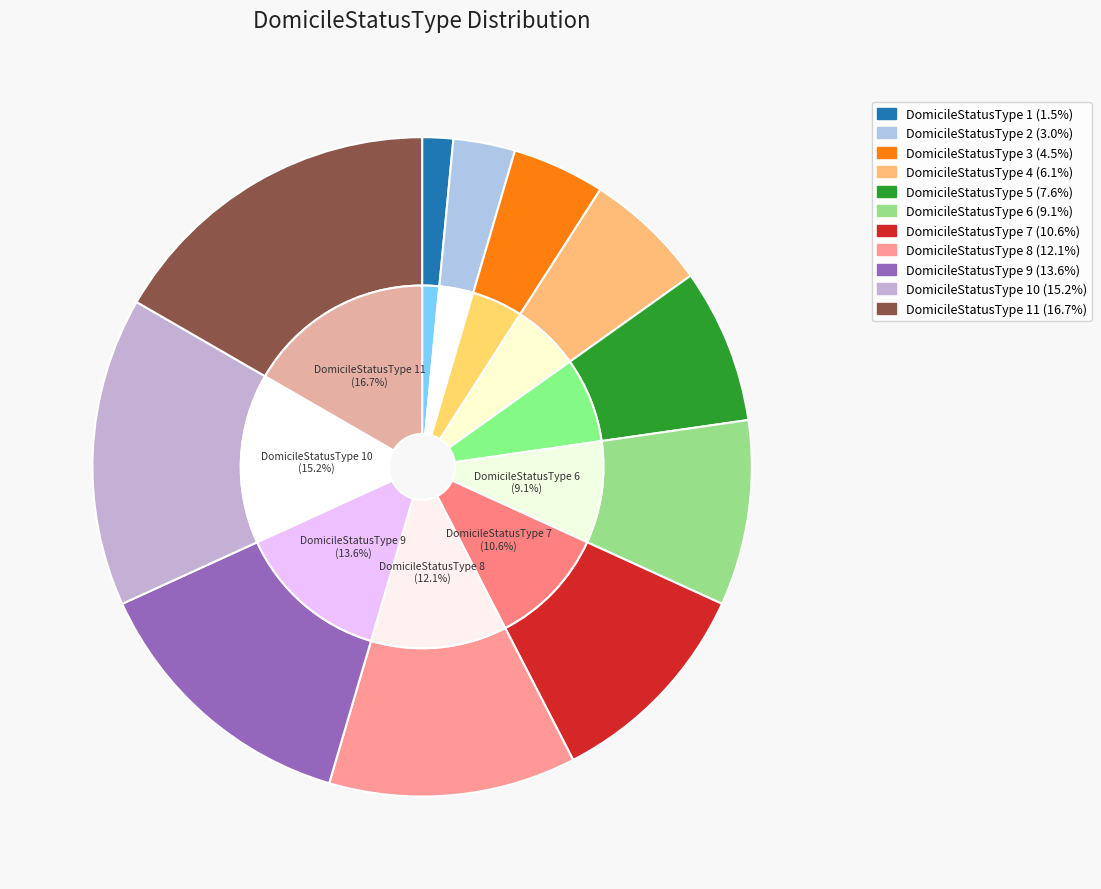

To the nearest percent, what percentage of the pie is DomicileStatusType 2?

3%